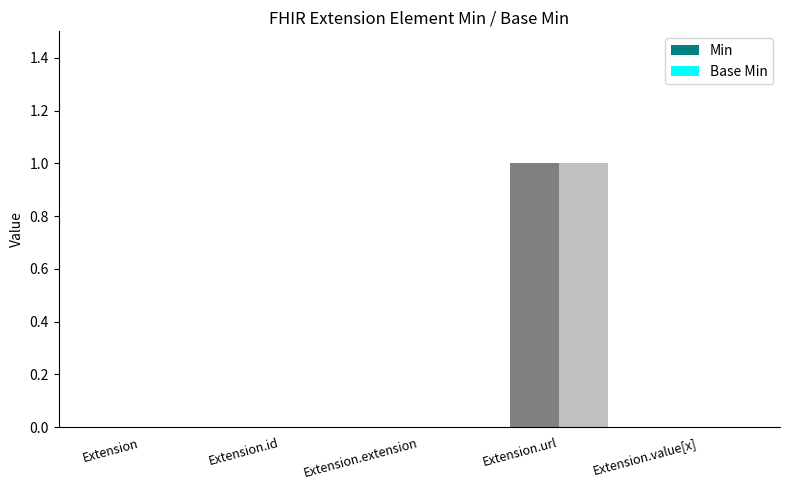

The Base Min series shows 0 at Extension.value[x]. True or false?

True